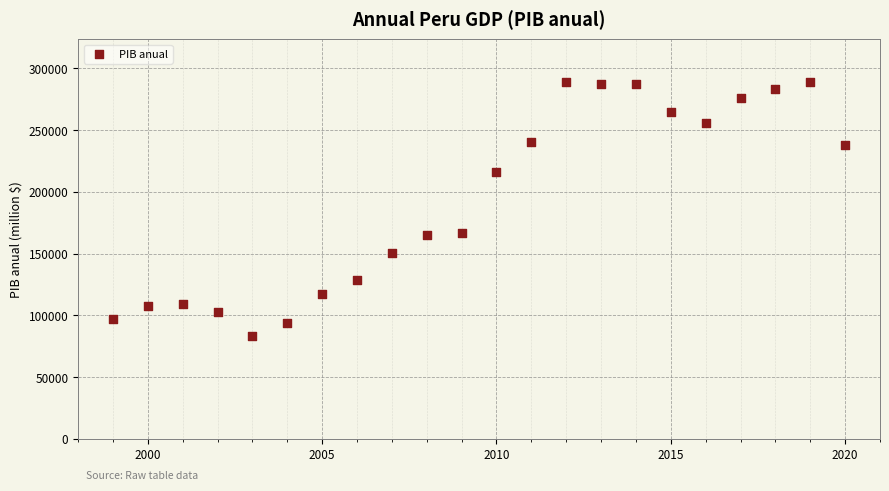

What is the range of Y values (max minus min)?

205729